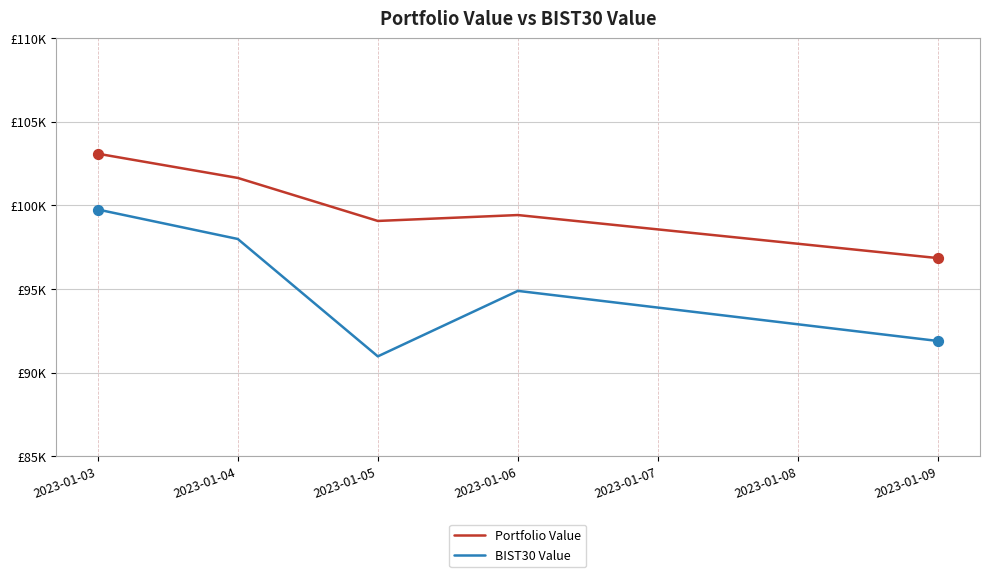

Which series has the largest total across all categories?

Portfolio Value